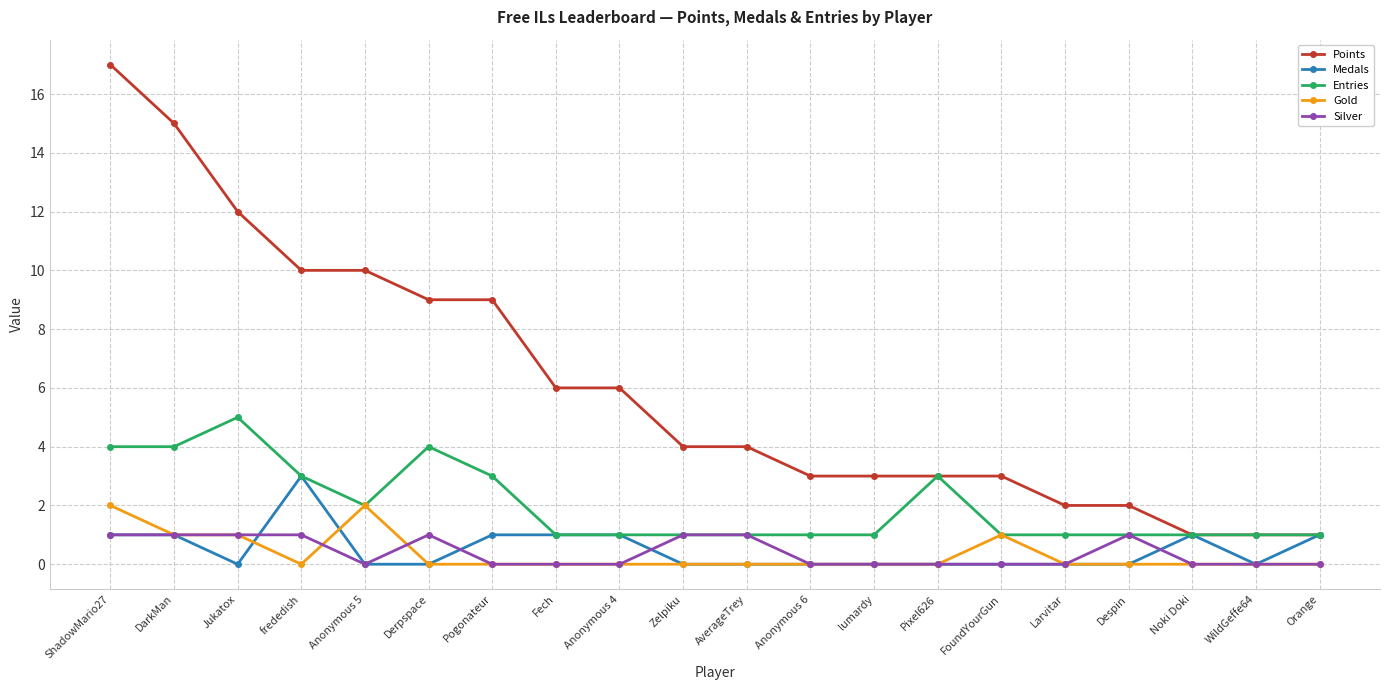

What is the spread (max minus min) of values at Despin?

2